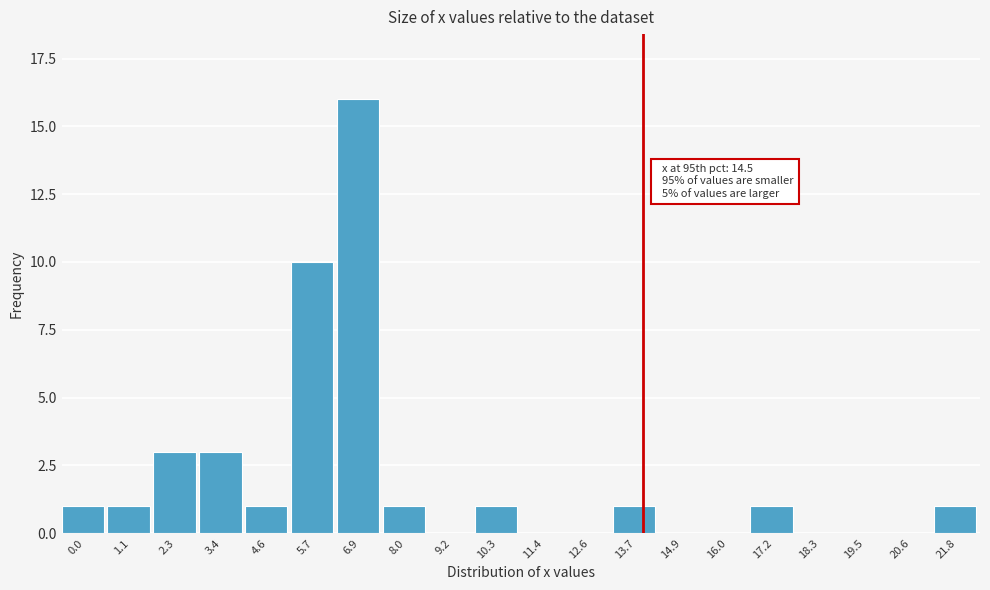

Reading right to left, what are all the values shown in this chart?

21.8=1	20.6=0	19.5=0	18.3=0	17.2=1	16.0=0	14.9=0	13.7=1	12.6=0	11.4=0	10.3=1	9.2=0	8.0=1	6.9=16	5.7=10	4.6=1	3.4=3	2.3=3	1.1=1	0.0=1